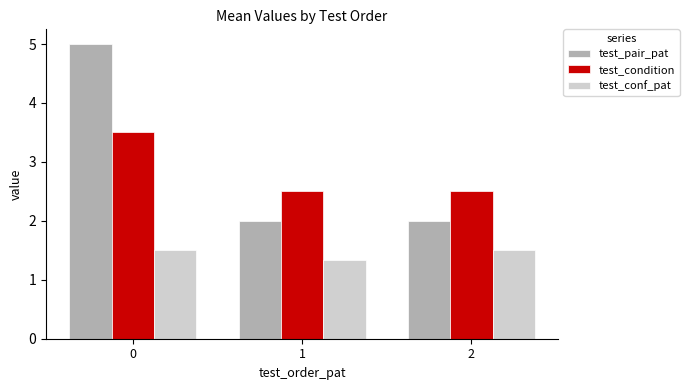

What is the minimum value for test_condition?

2.5